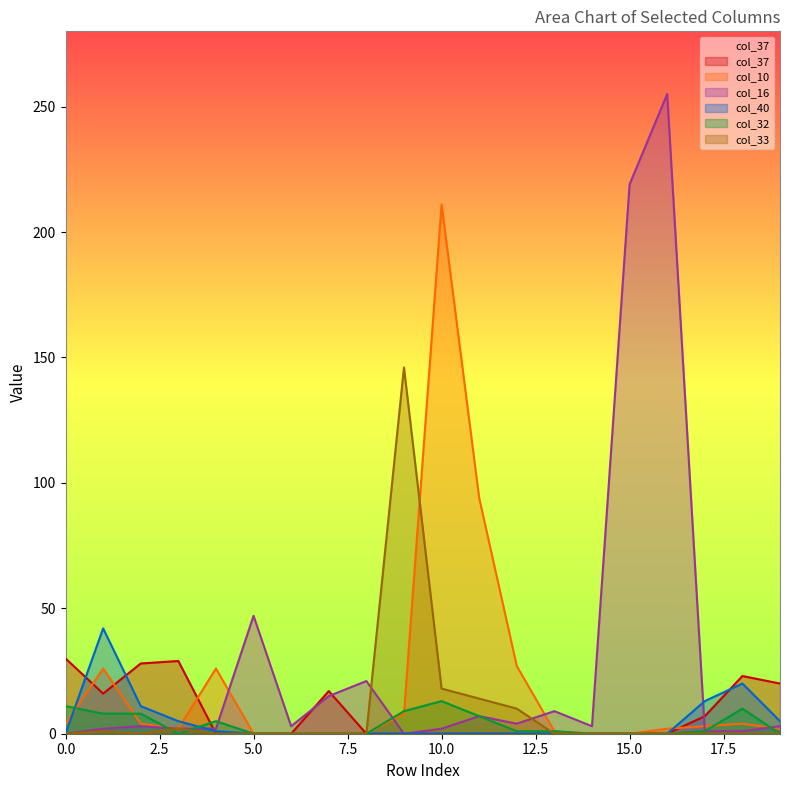

Which label corresponds to the smallest value in the chart?

4